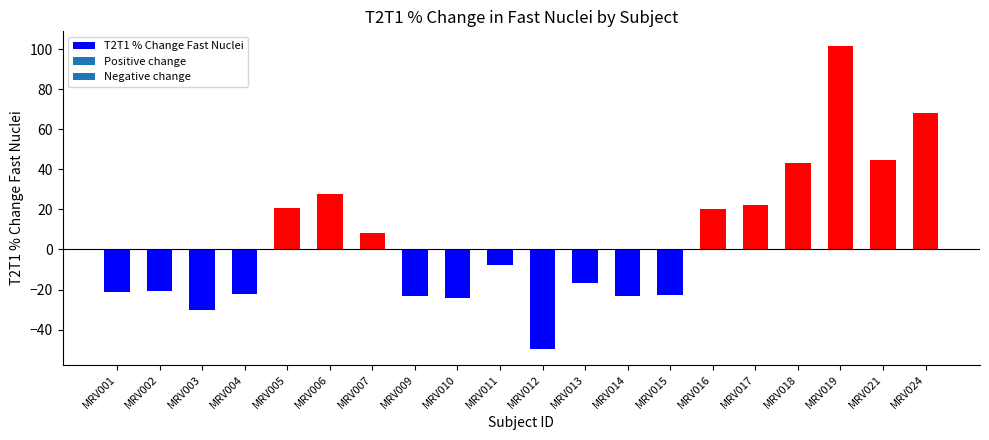

Count the number of data series in this chart.

1